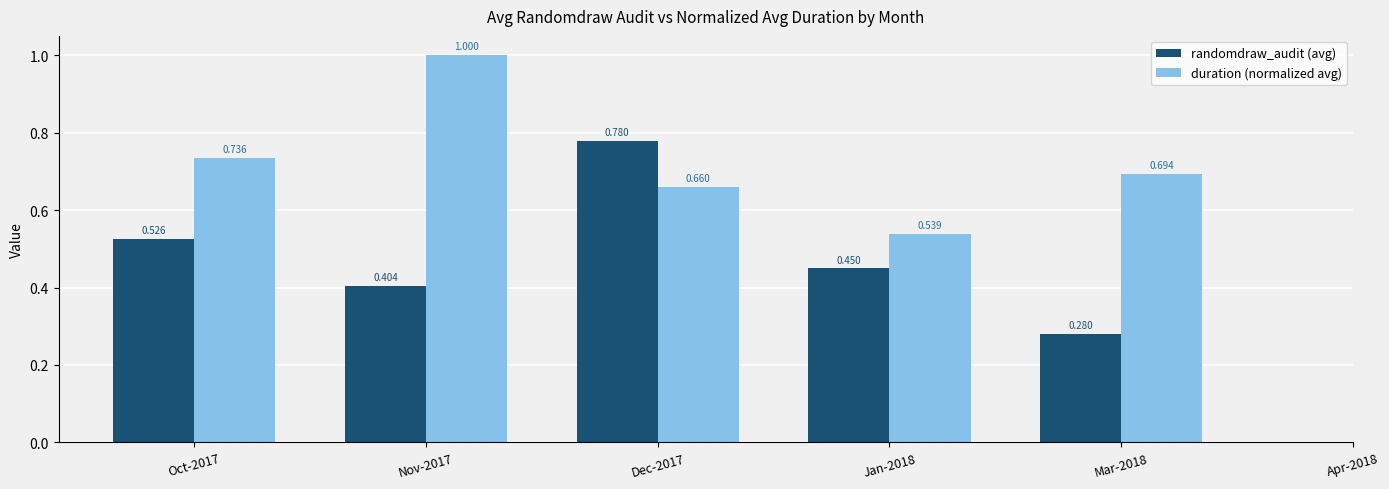

Which series changed the most between Jan-2018 and Mar-2018?

randomdraw_audit (avg)